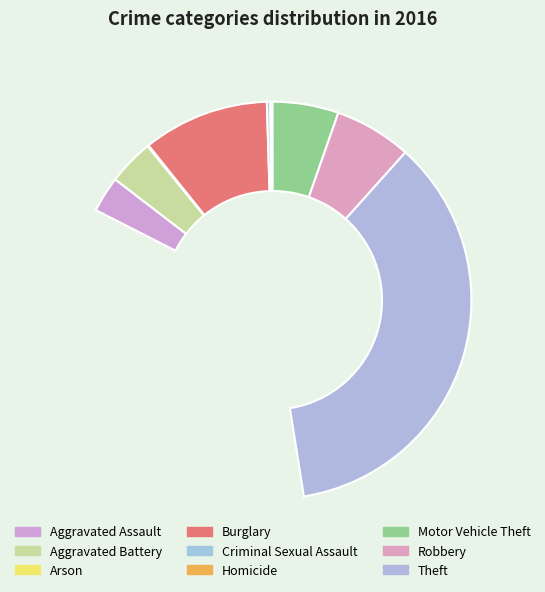

Which category has the biggest portion of the pie?

Theft